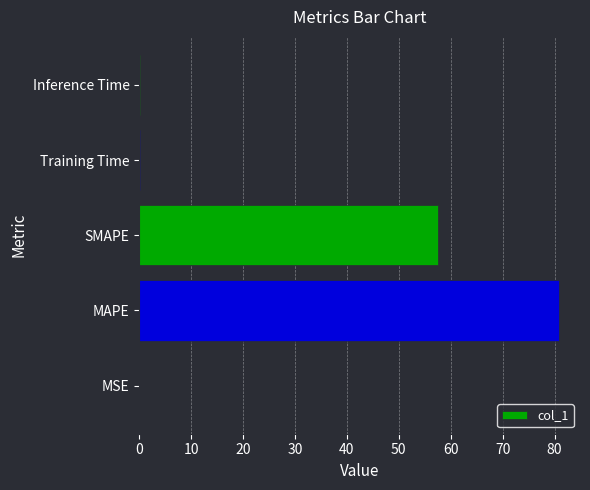

Approximately how many times larger is the value at MAPE compared to SMAPE?

1.4